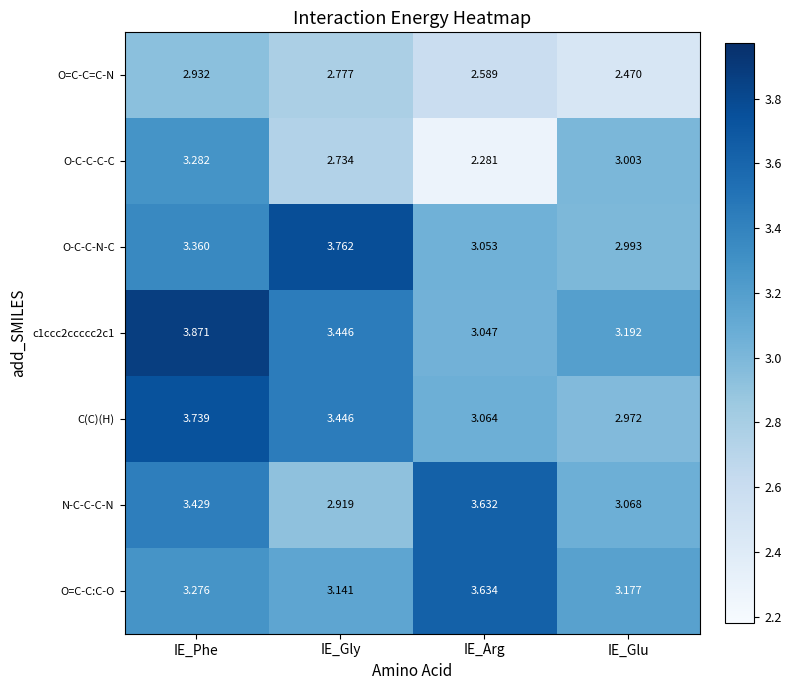

Count the number of categories in the chart.

4